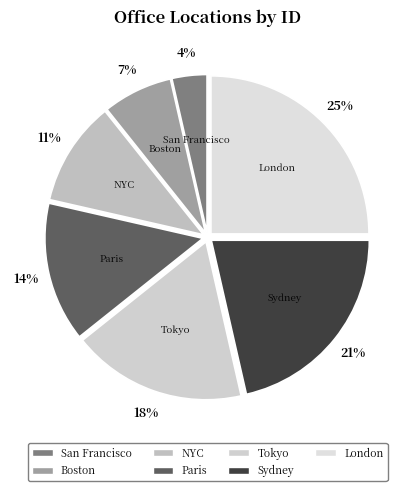

Is San Francisco the majority of the pie?

No